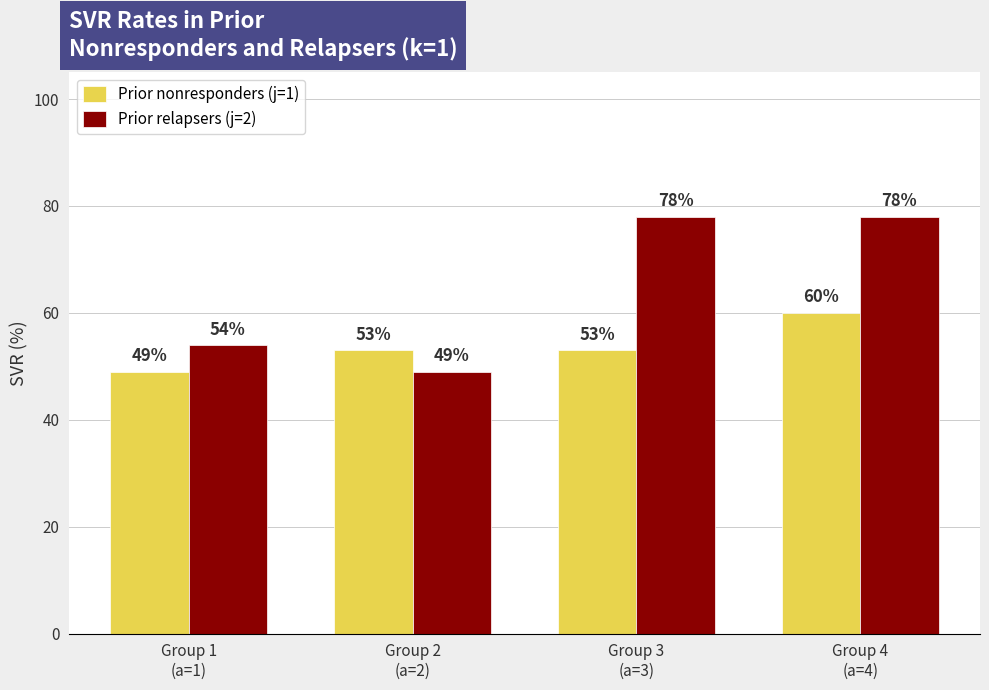

The value of Prior relapsers (j=2) at Group 3
(a=3) is 23. True or false?

False